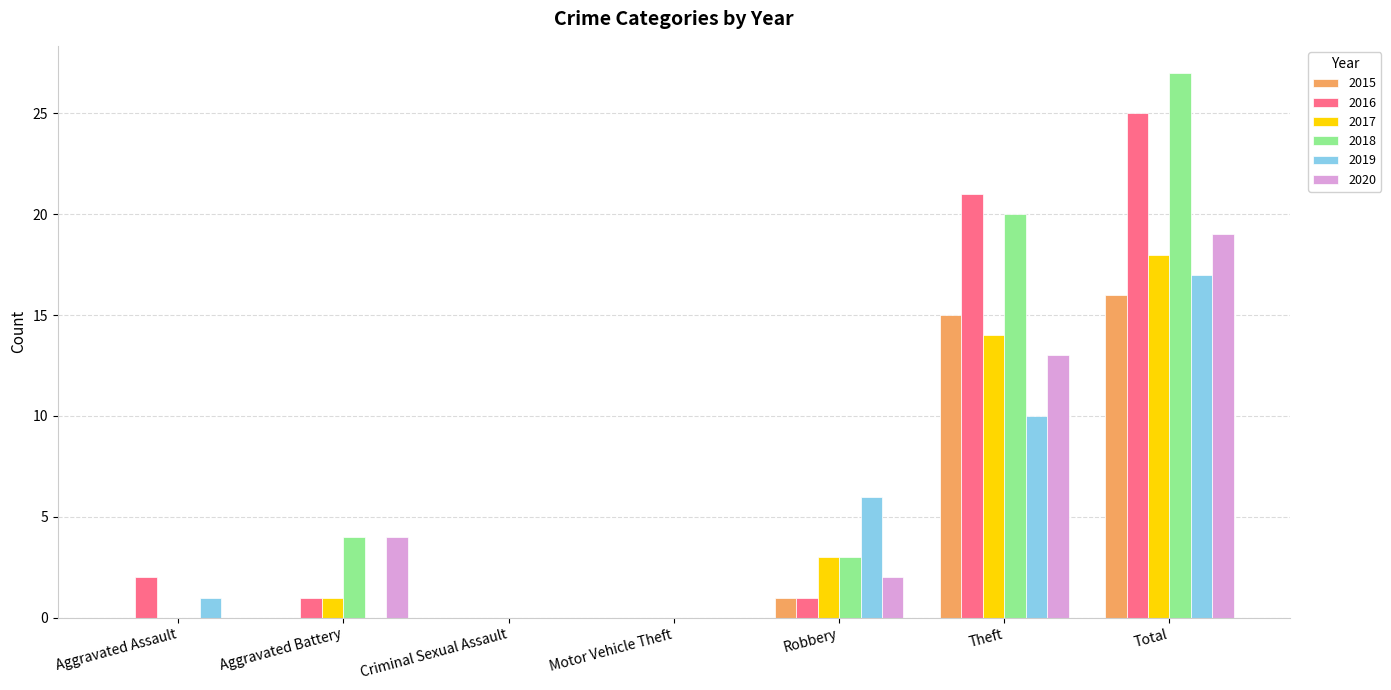

Count the number of categories in the chart.

7